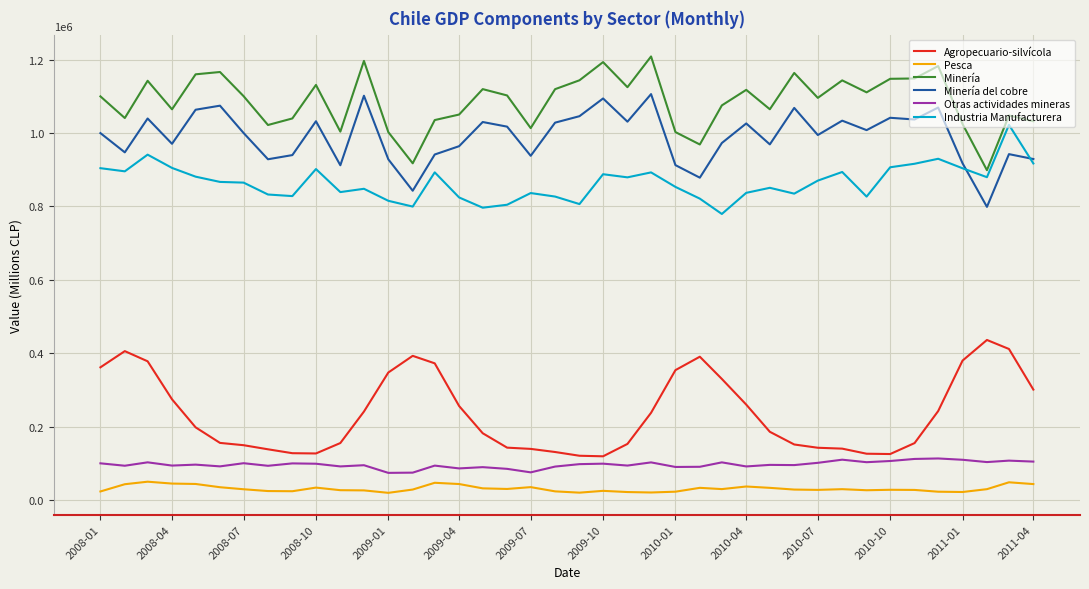

List the series in order of their peak value, highest first.

Minería, Minería del cobre, Industria Manufacturera, Agropecuario-silvícola, Otras actividades mineras, Pesca